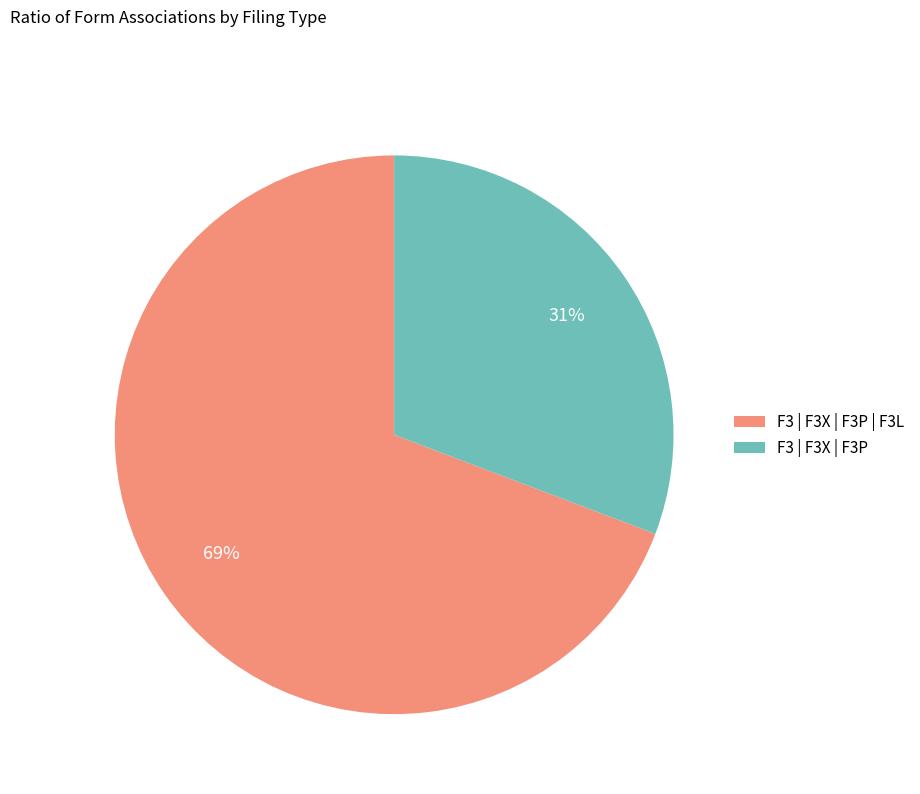

Between F3 | F3X | F3P and F3 | F3X | F3P | F3L, which is larger?

F3 | F3X | F3P | F3L